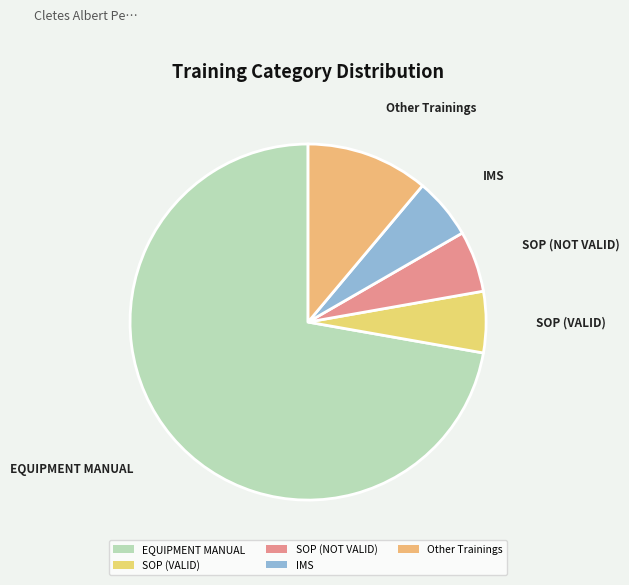

Approximately how many times larger is the value at Other Trainings compared to IMS?

2.0